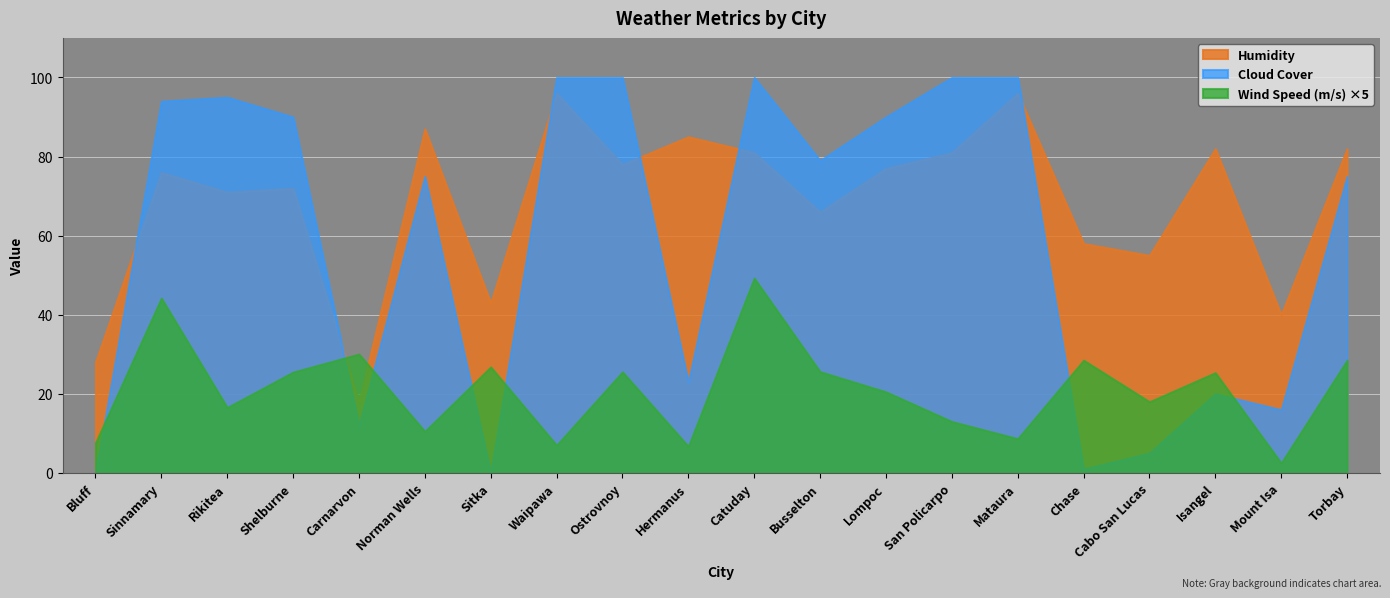

How many data points in Humidity are less than 77?

10